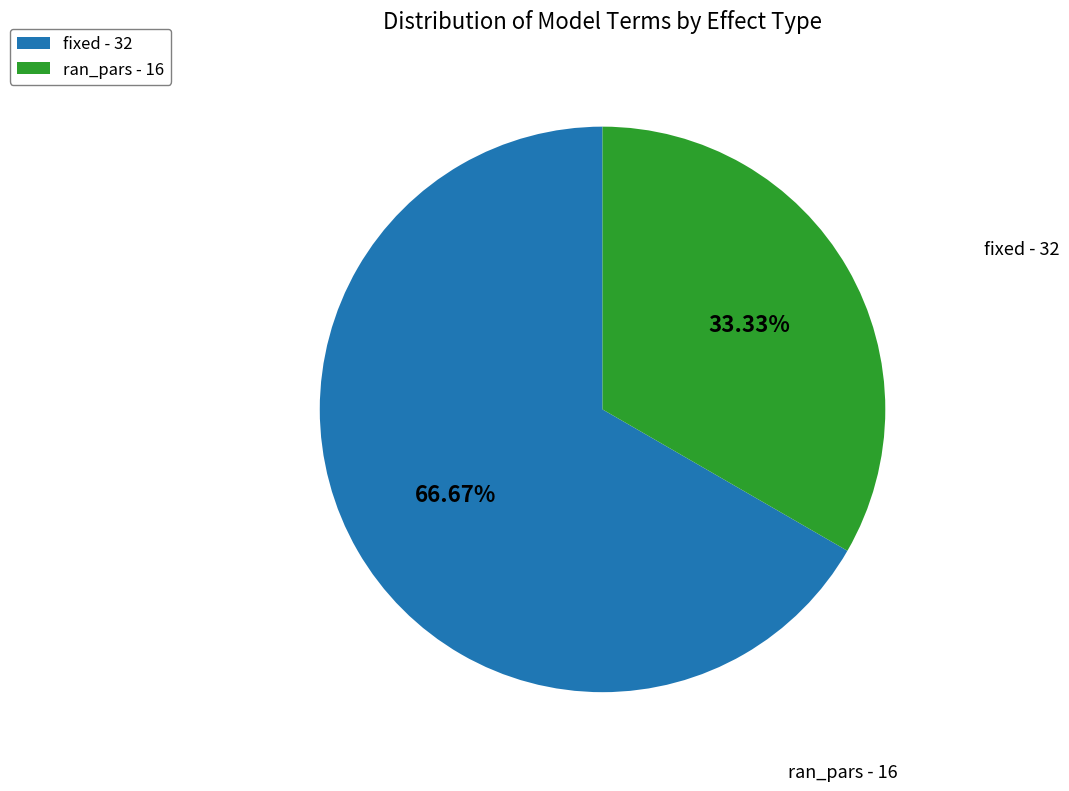

Is it true that ran_pars is 33% of the pie?

True